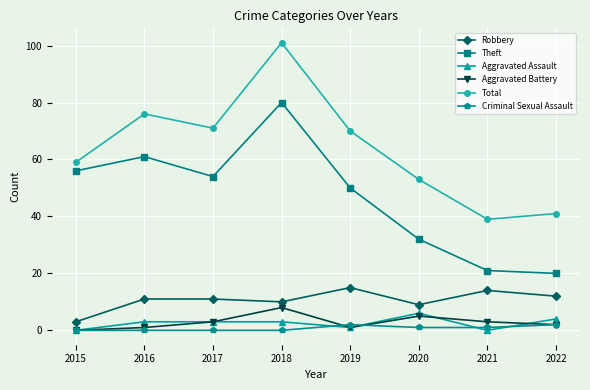

What is the maximum value for Aggravated Battery?

8